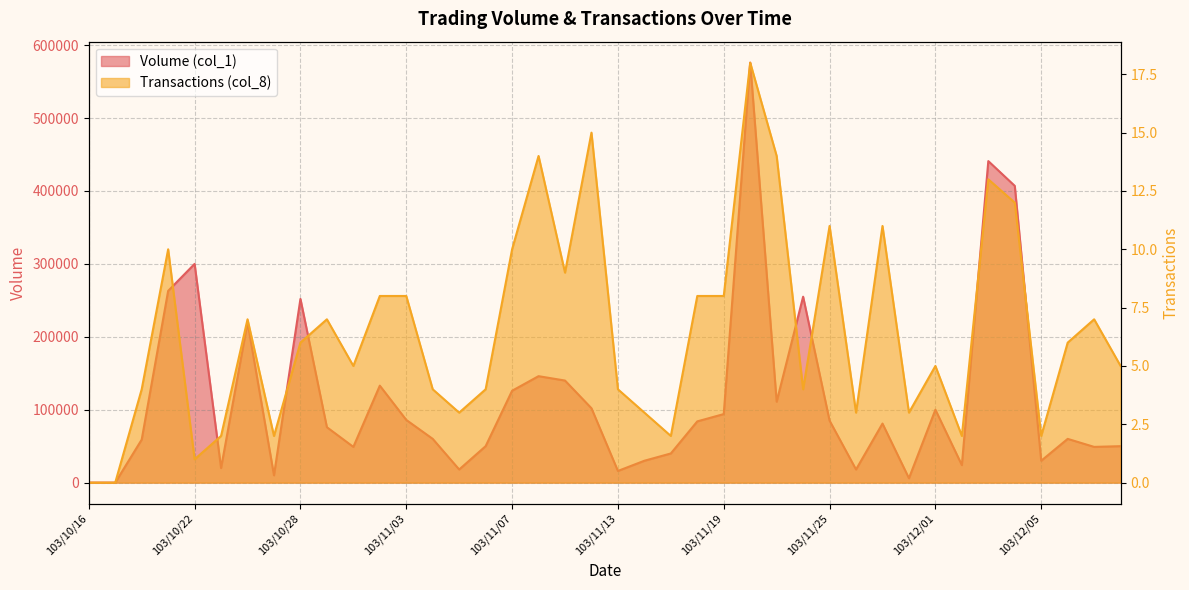

What is the sum of the Transactions (col_8) values at 103/11/17 and 103/11/27?

13